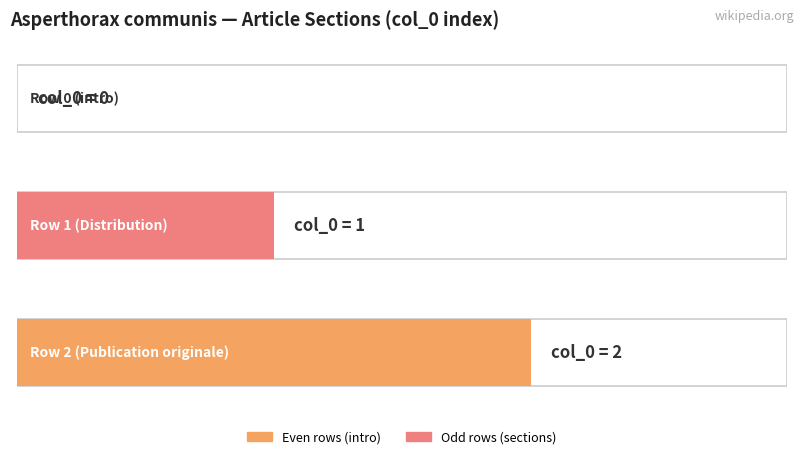

Rank the categories by Average utilization value from highest to lowest.

2, 1, 0